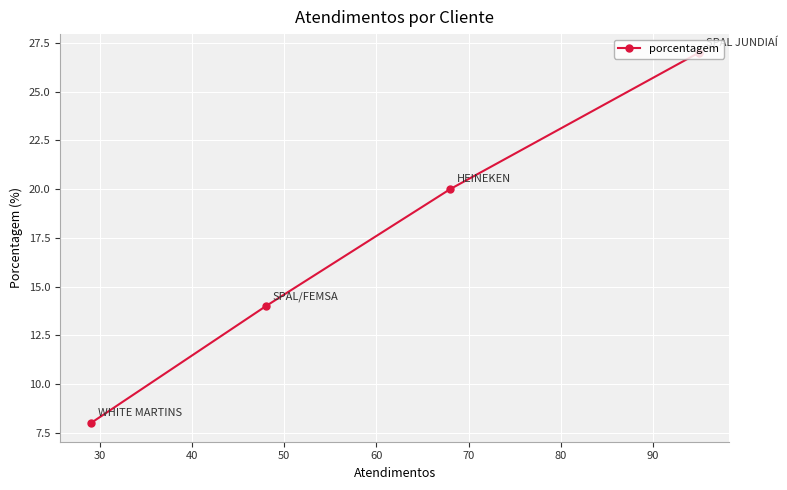

Reading left to right, list all the values displayed in this chart.

8	14	20	27